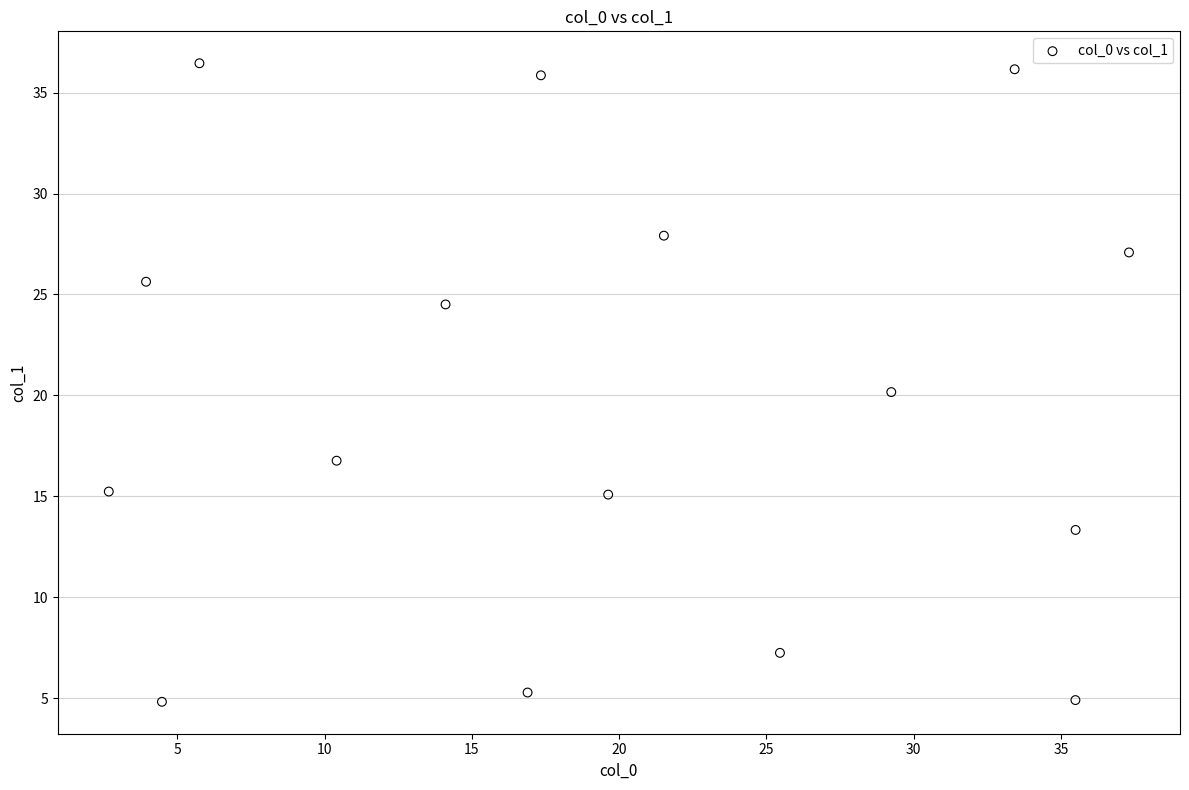

What is the range of X values (max minus min)?

34.6